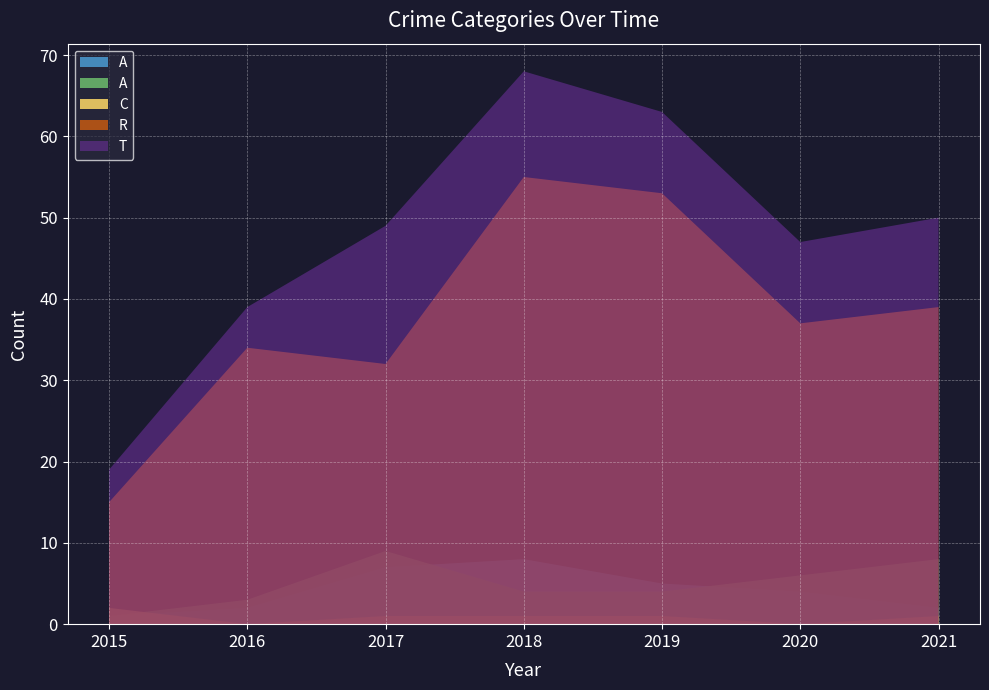

Reading left to right, extract all data points from this chart.

Aggravated Assault: 1	2	7	8	5	4	2
Aggravated Battery: 1	3	9	4	4	6	8
Criminal Sexual Assault: 2	0	1	1	1	0	1
Robbery: 15	34	32	55	53	37	39
Total: 19	39	49	68	63	47	50